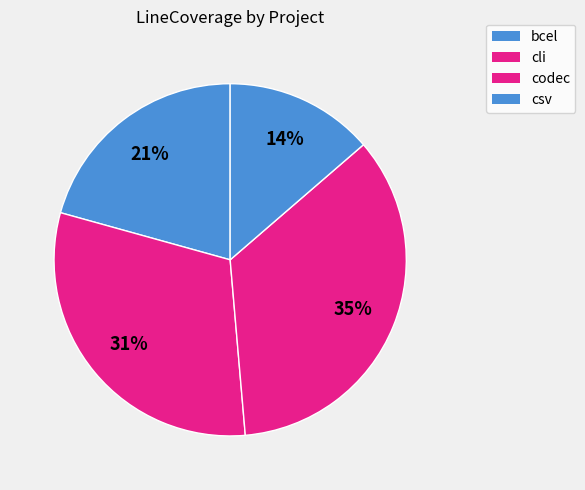

How many slices are in this pie chart?

4